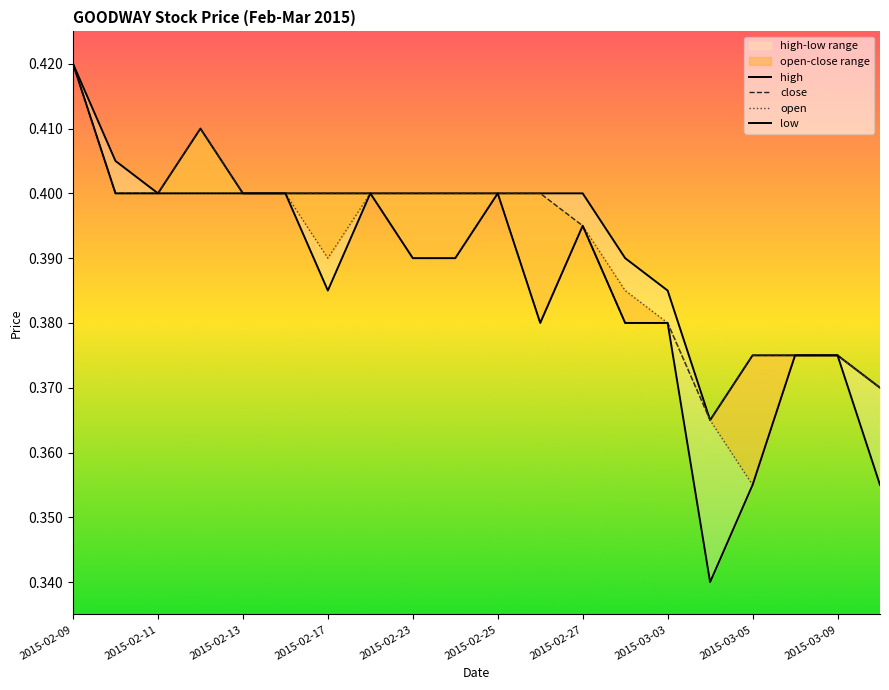

What is the average value of the high series?

0.4